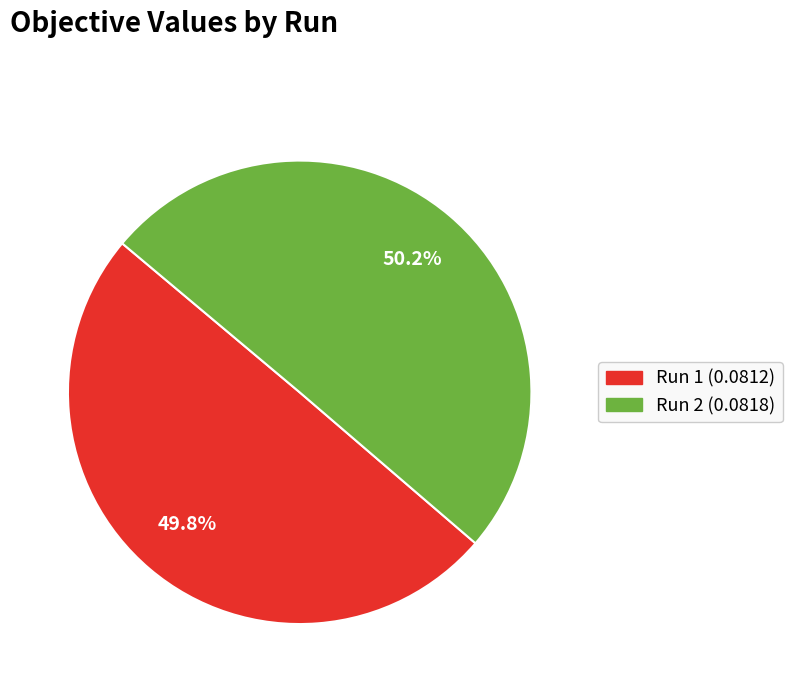

Do Run 1 and Run 2 together represent more than half of the pie?

Yes